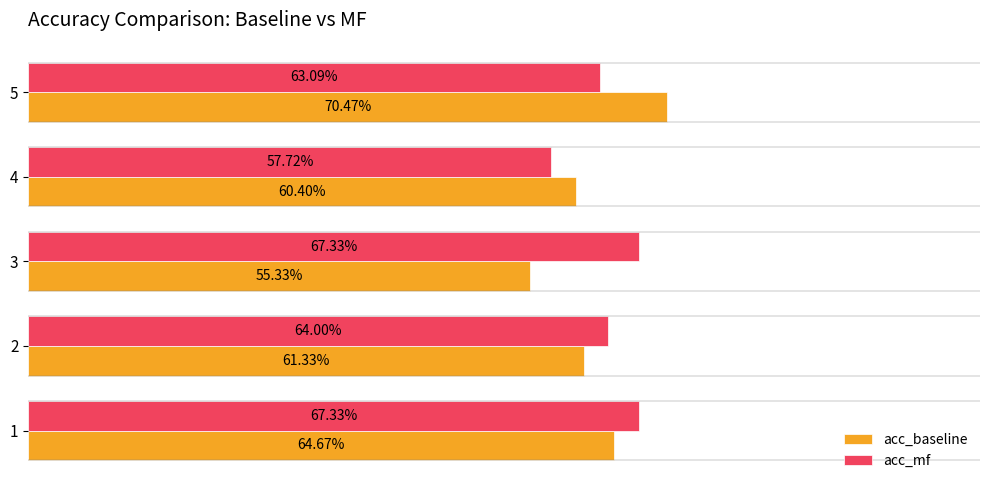

Rank the series by their maximum value, from highest to lowest.

acc_baseline, acc_mf